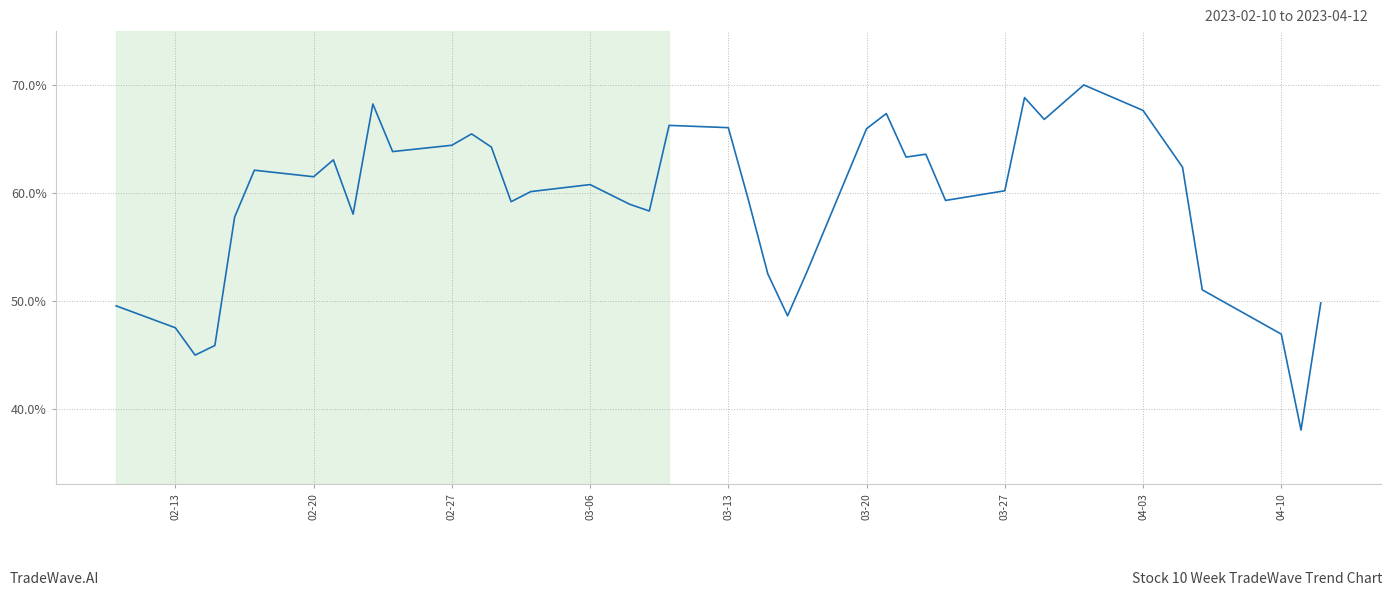

What is the difference between the maximum and minimum values?

32.0